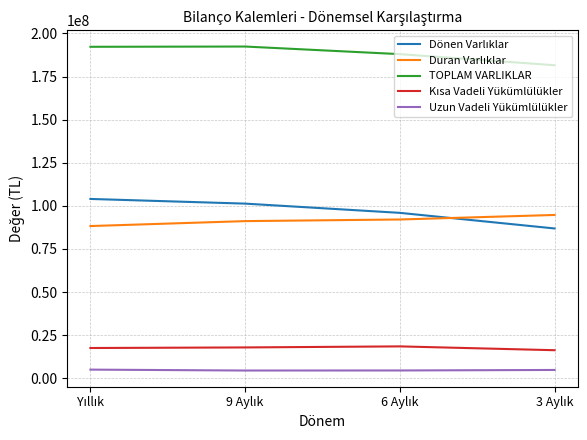

Is this an area chart (filled region under the line)?

No